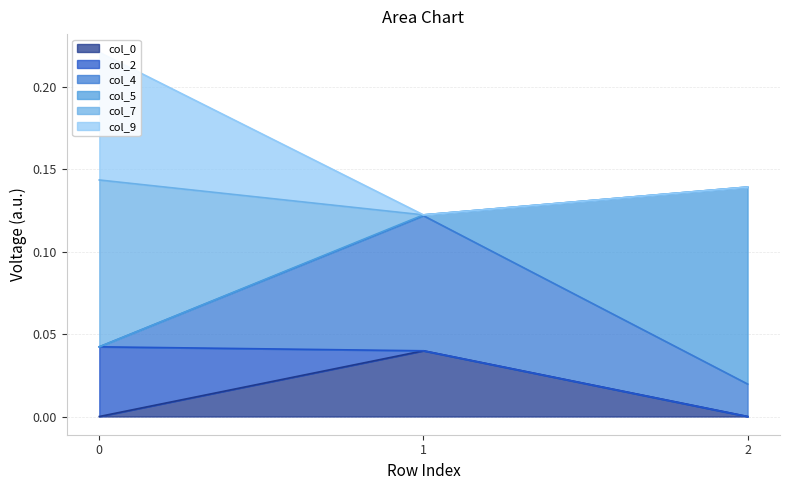

At which label does col_7 reach its peak?

2